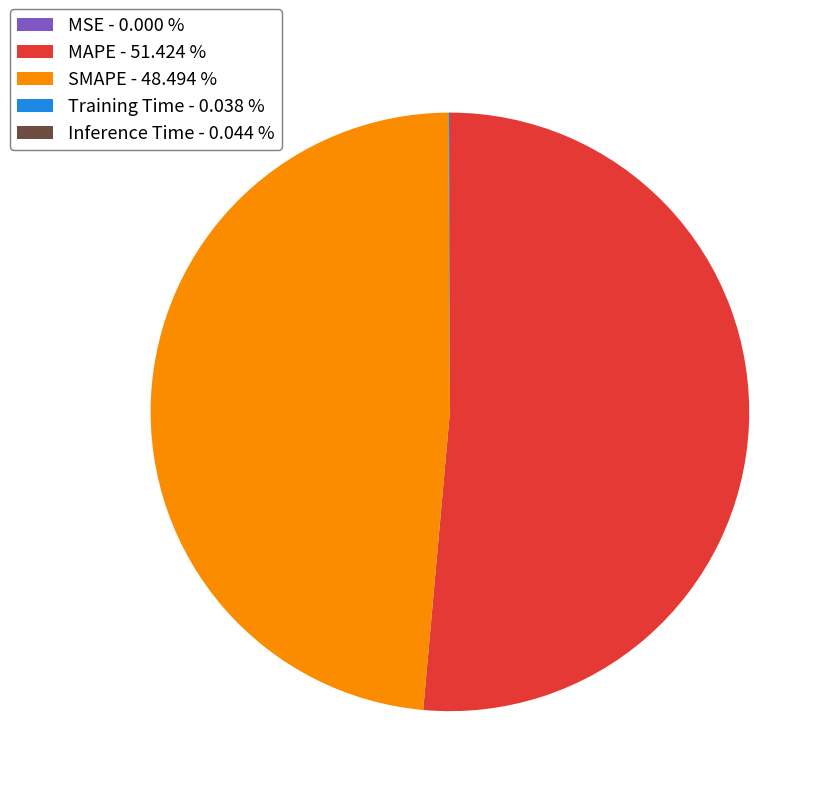

Is there a majority slice in this chart?

Yes